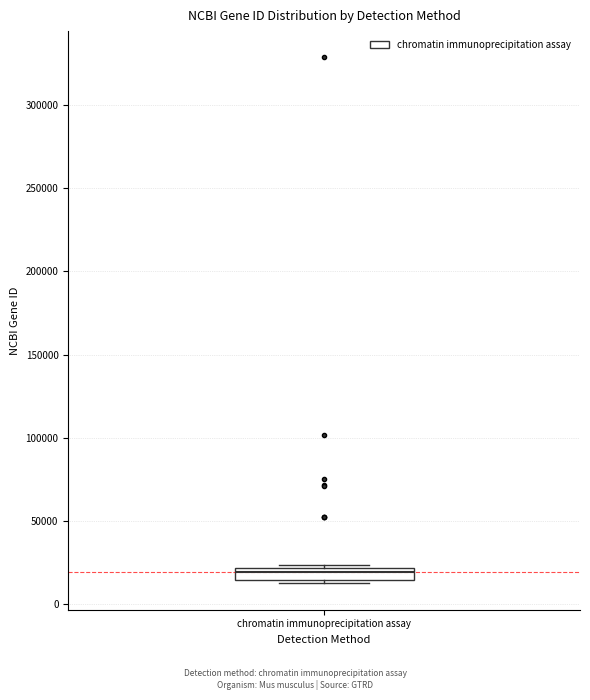

Where is the lower edge of the box for chromatin immunoprecipitation assay on the y-axis? The values are not printed on the chart, so give them approximately, as read against the axis.

15000